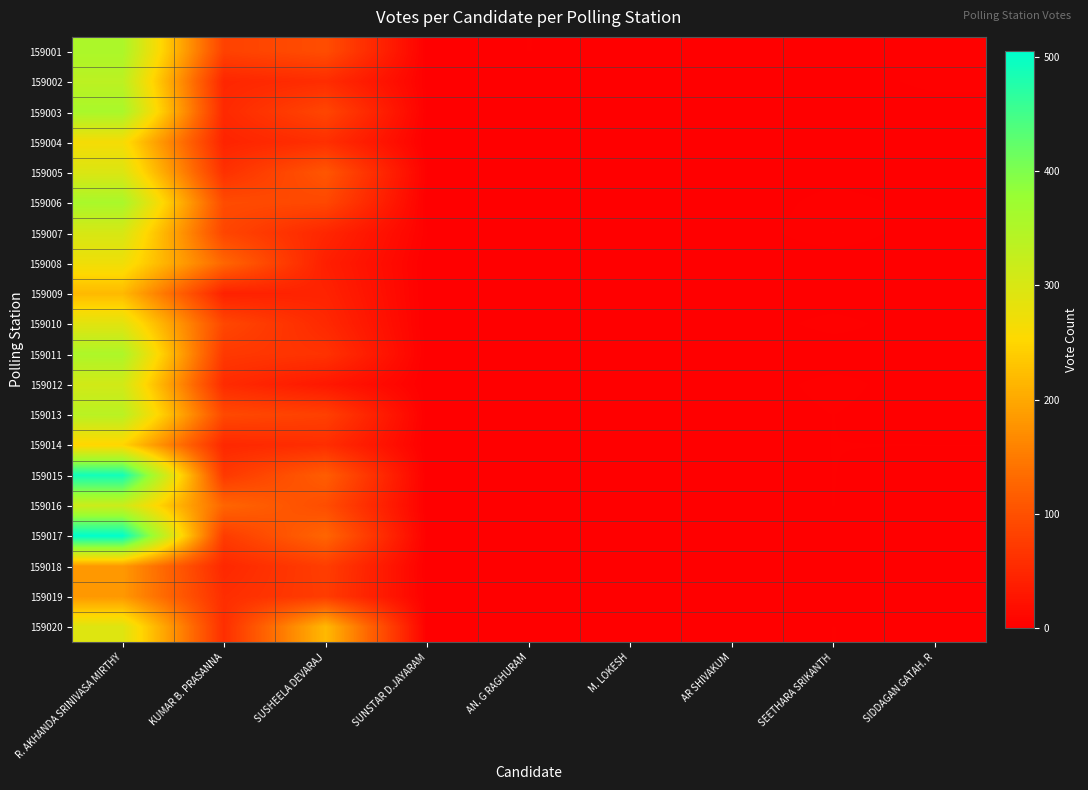

How many distinct data groups are displayed?

20